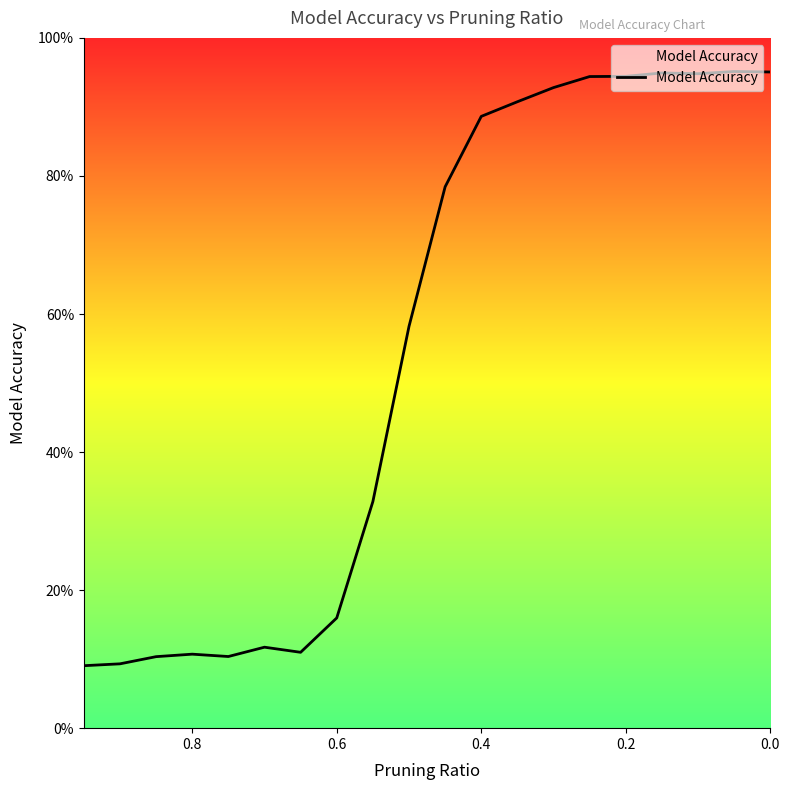

How many data points does each series have?

20